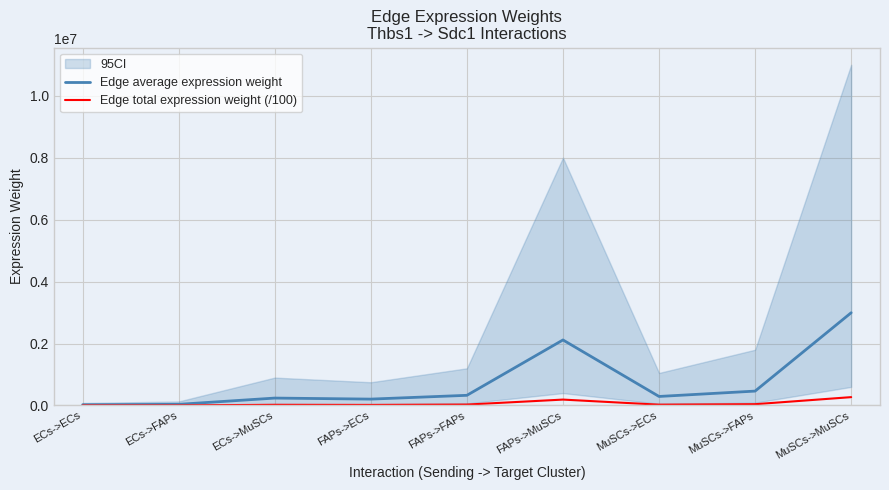

Does the chart have visible grid lines?

Yes